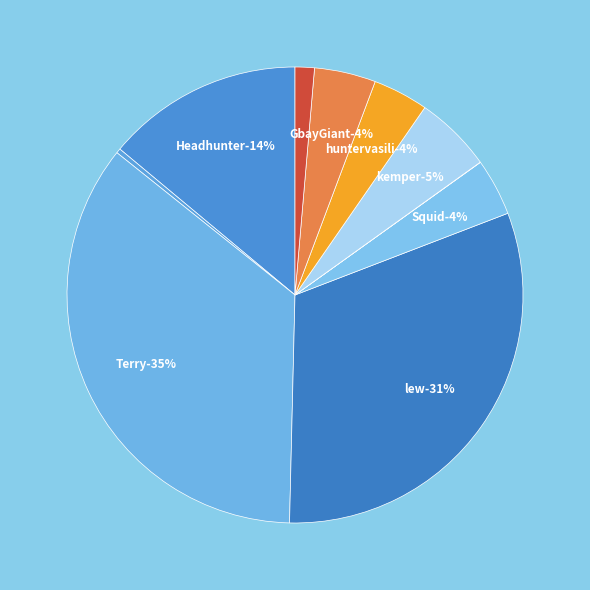

What is the total percentage of yzer93 and Headhunter?

14.0%